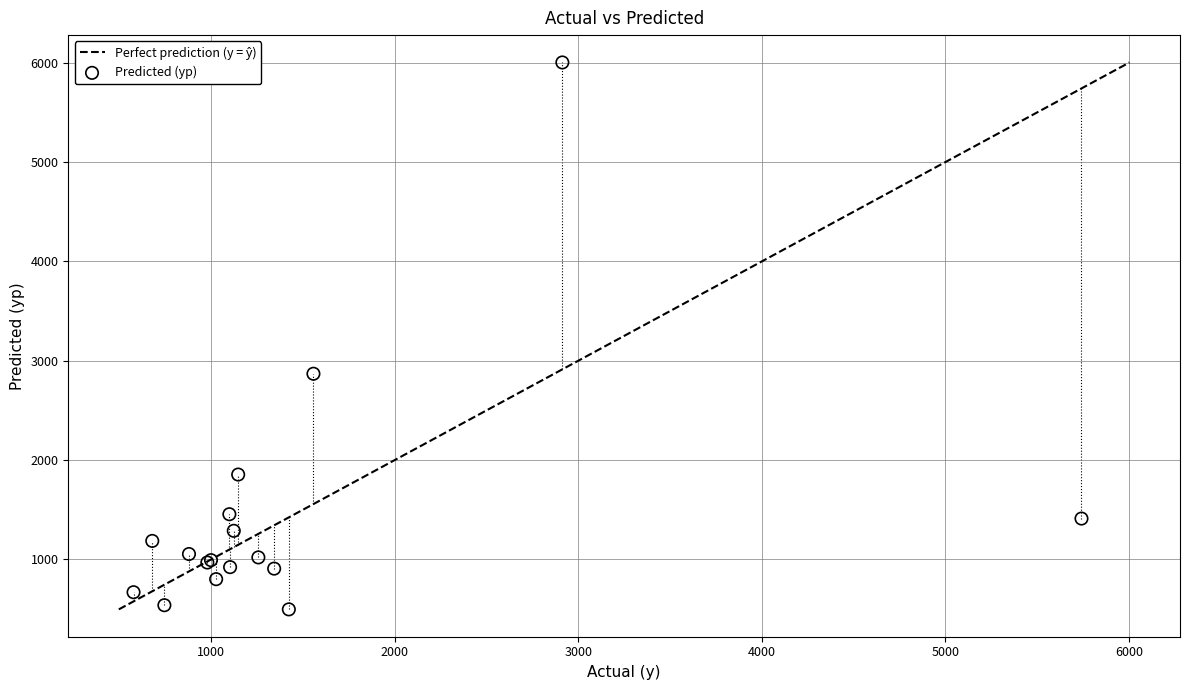

What Y value in the scatter plot is closest to 3250?

2869.7